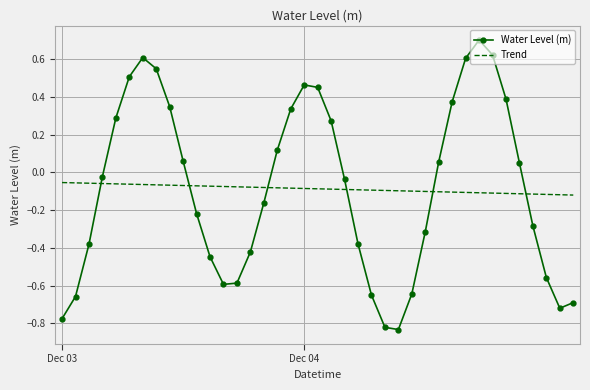

At how many categories does at least one series exceed 0?

18